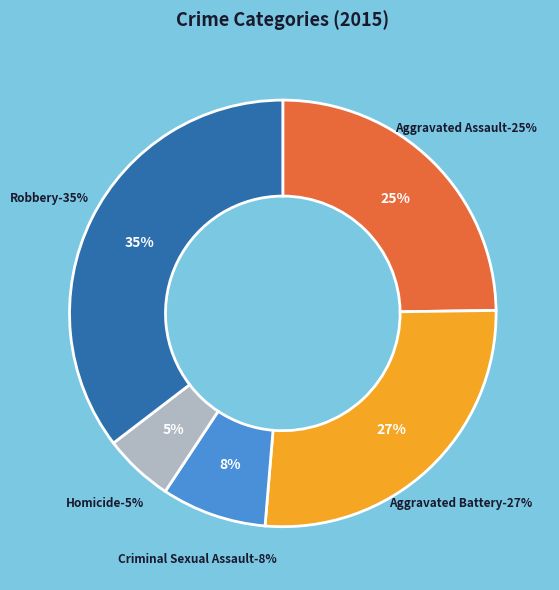

Is there a majority slice in this chart?

No